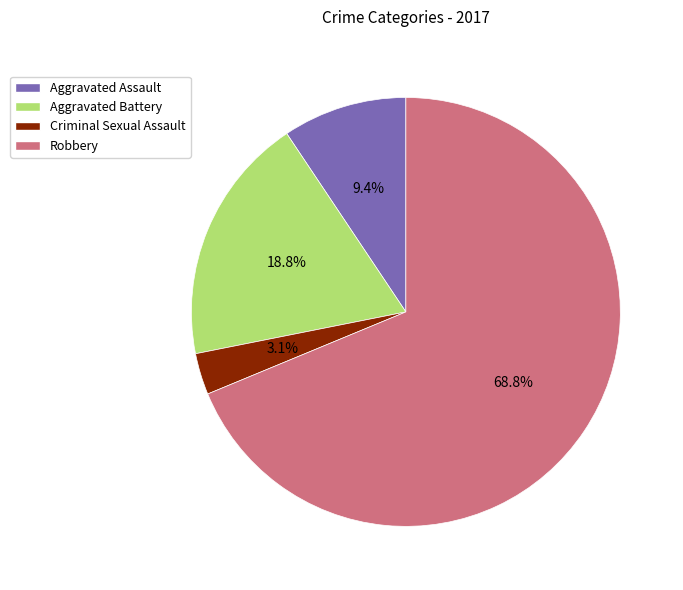

How much of the chart is everything except Aggravated Assault?

90.6%